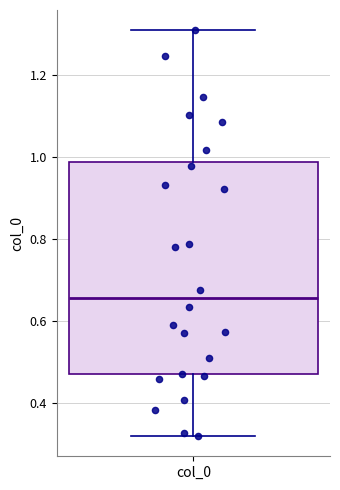

Transcribe this box plot: give where the median line is, the range the box spans, and where the two whiskers end, as read against the y-axis. The values are not printed on the chart, so give them approximately, as read against the axis.

median 0.66, box 0.46 to 0.98, whiskers 0.32 to 1.30